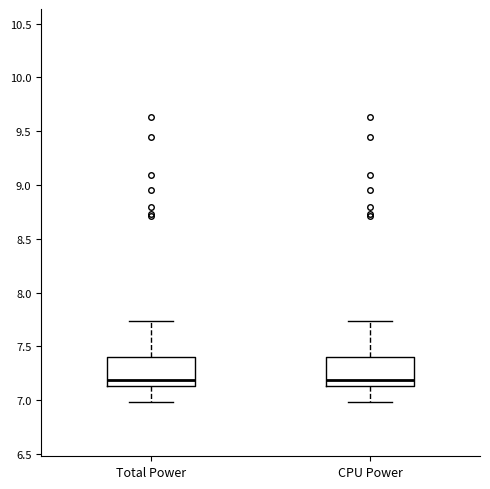

Where does the lower whisker of the box for CPU Power end on the y-axis? The values are not printed on the chart, so give them approximately, as read against the axis.

7.00